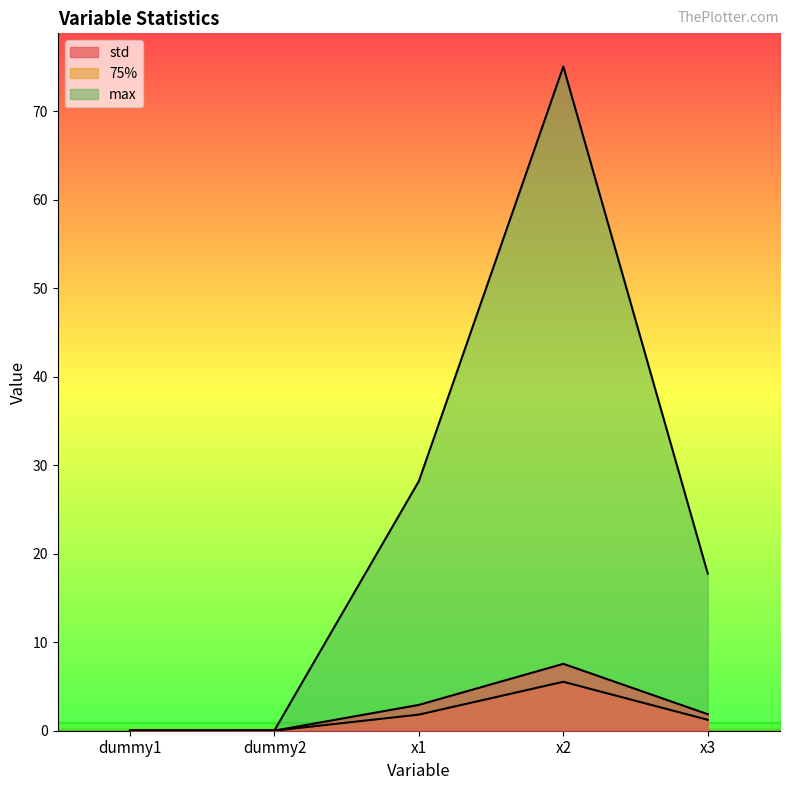

What is the difference between the maximum and minimum values in the 75% series?

5.5